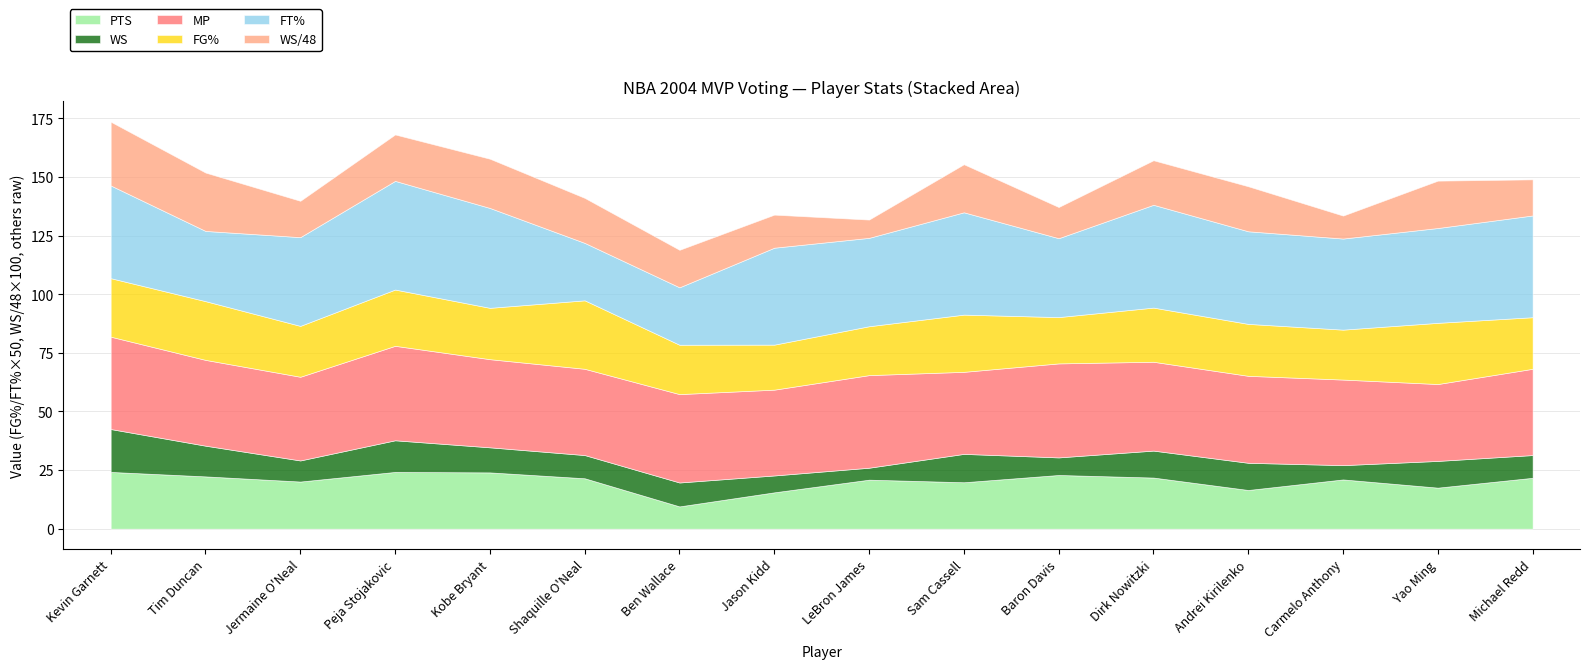

How many lines are shown in the chart?

6